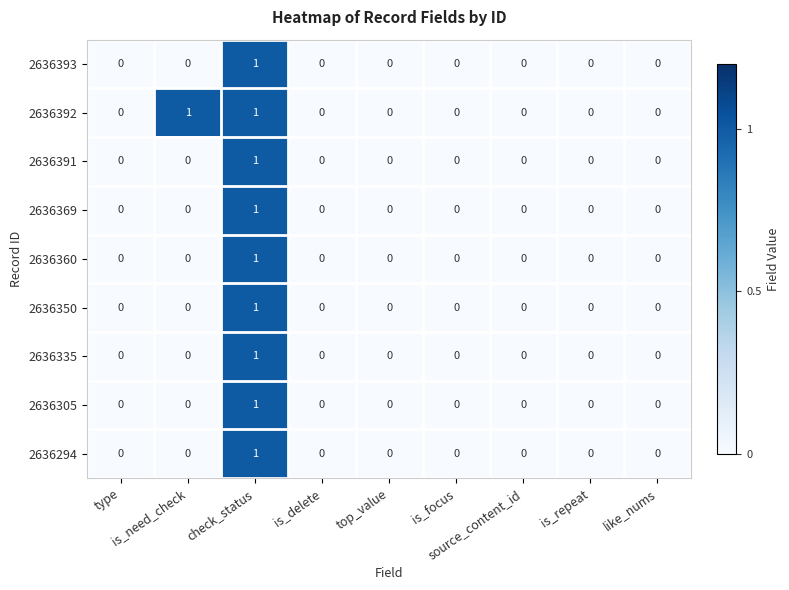

How many 2636392 values are between 0 and 1?

9